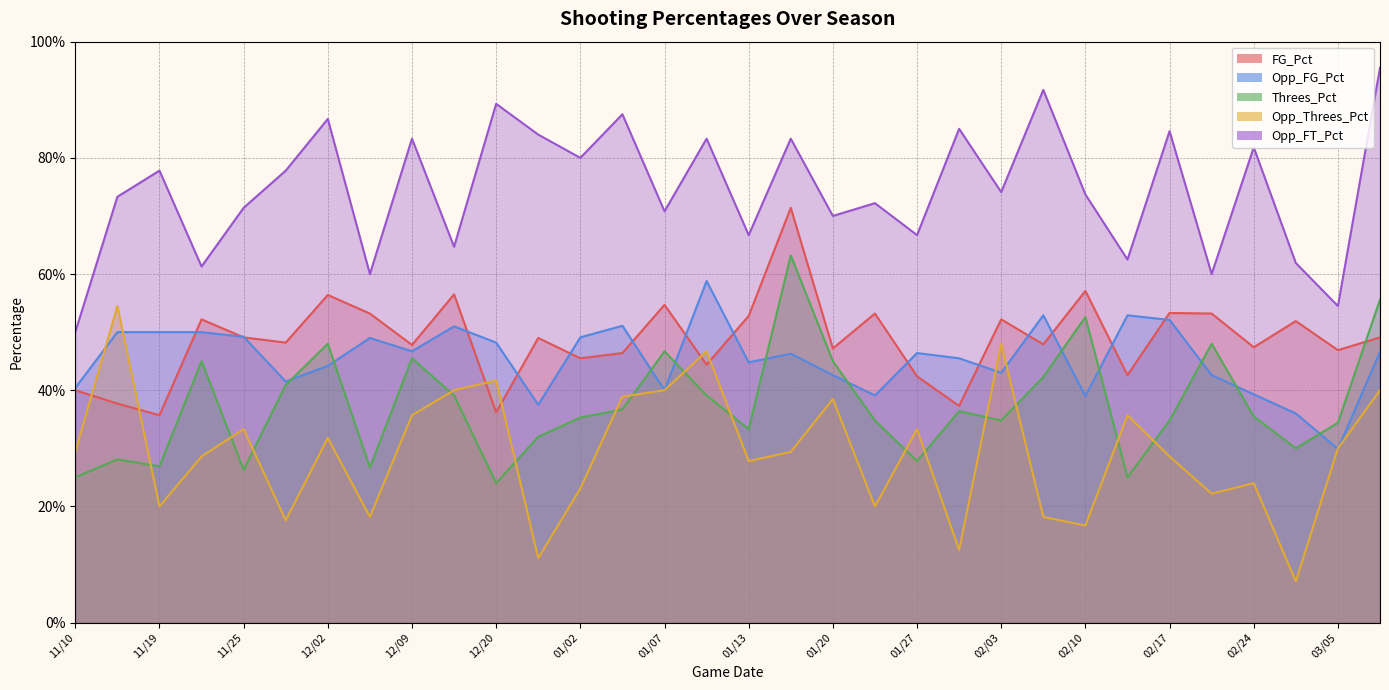

Which series has the largest total across all categories?

Opp_FT_Pct